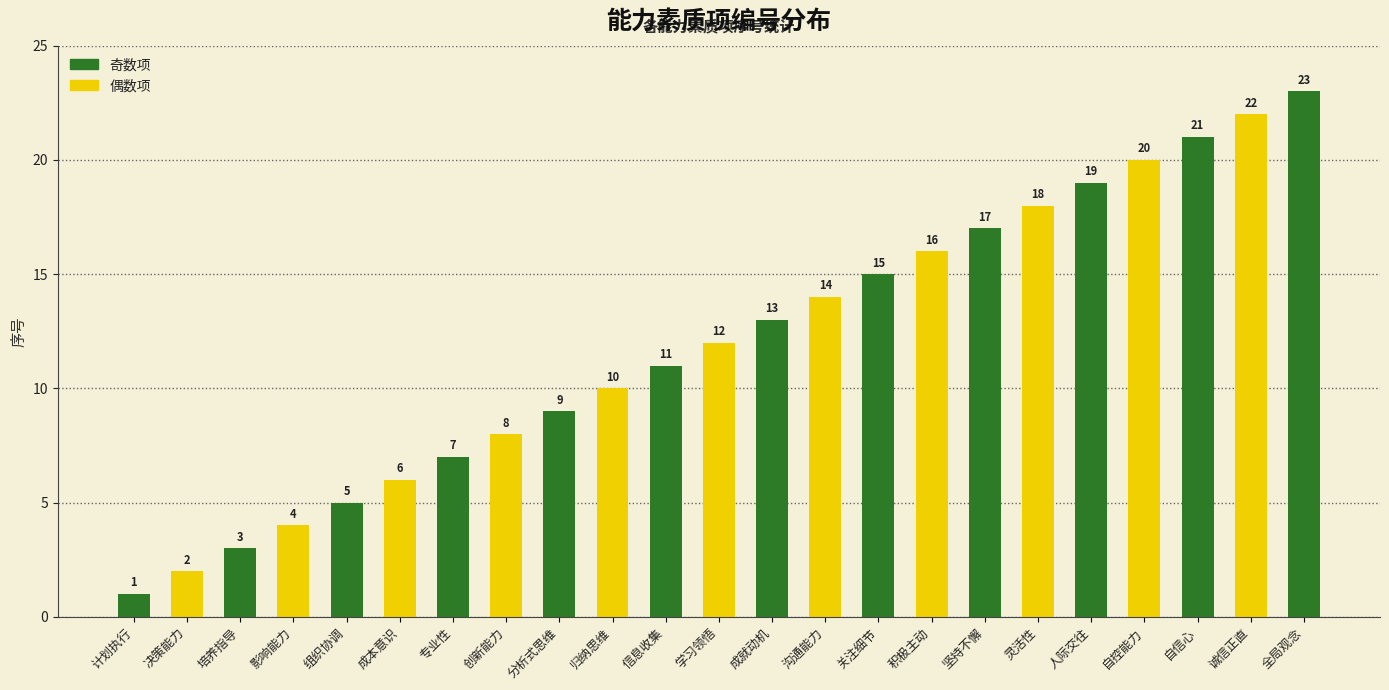

The value at 自信心 is 32. True or false?

False